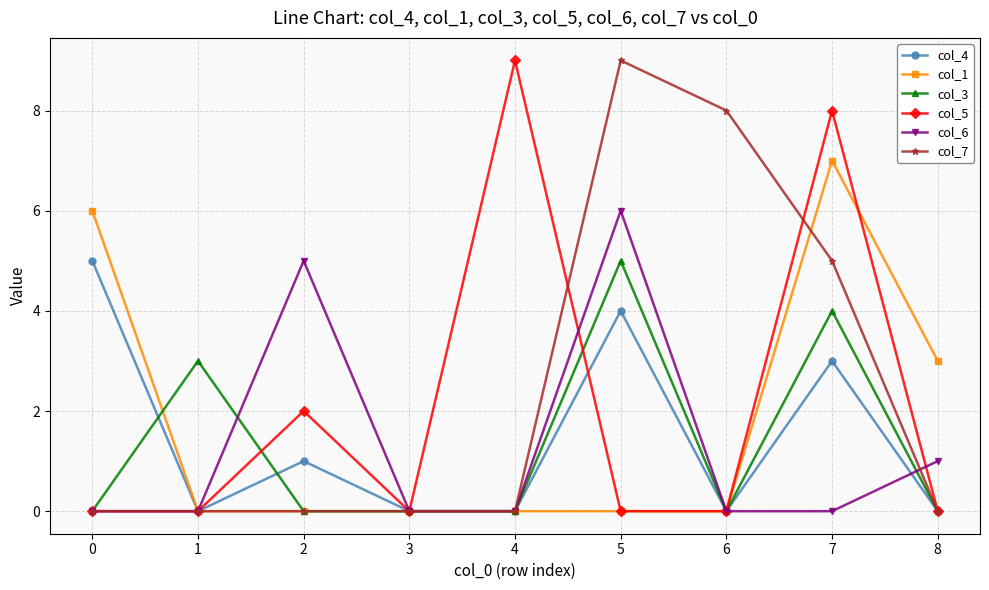

The col_4 series shows 0 at 8. True or false?

True